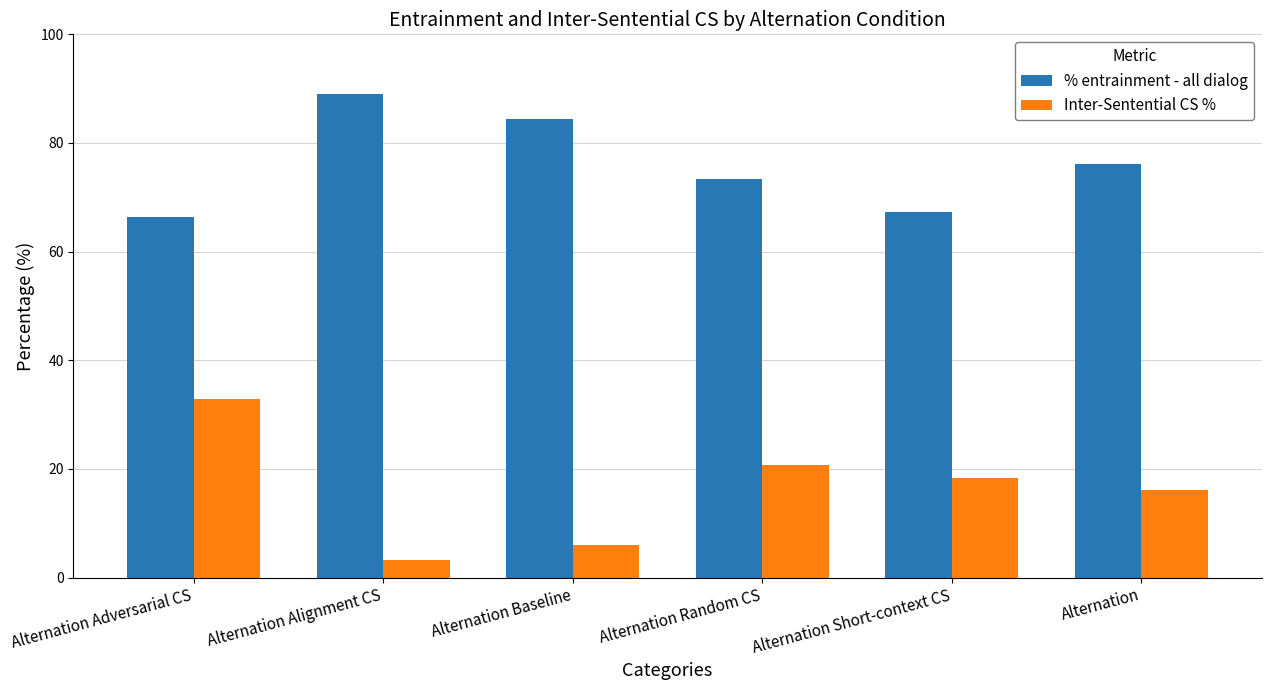

Which series has the largest total across all categories?

% entrainment - all dialog